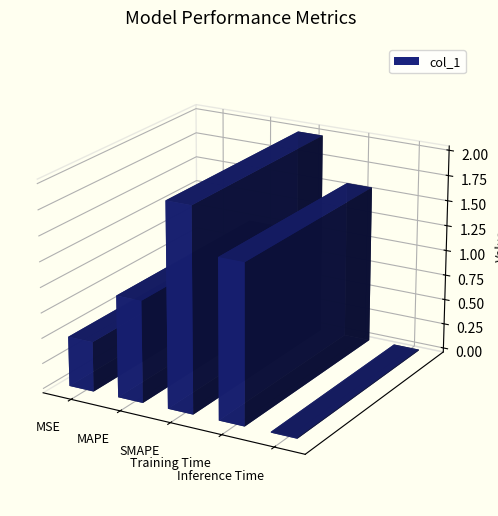

How many data points are less than 1?

2